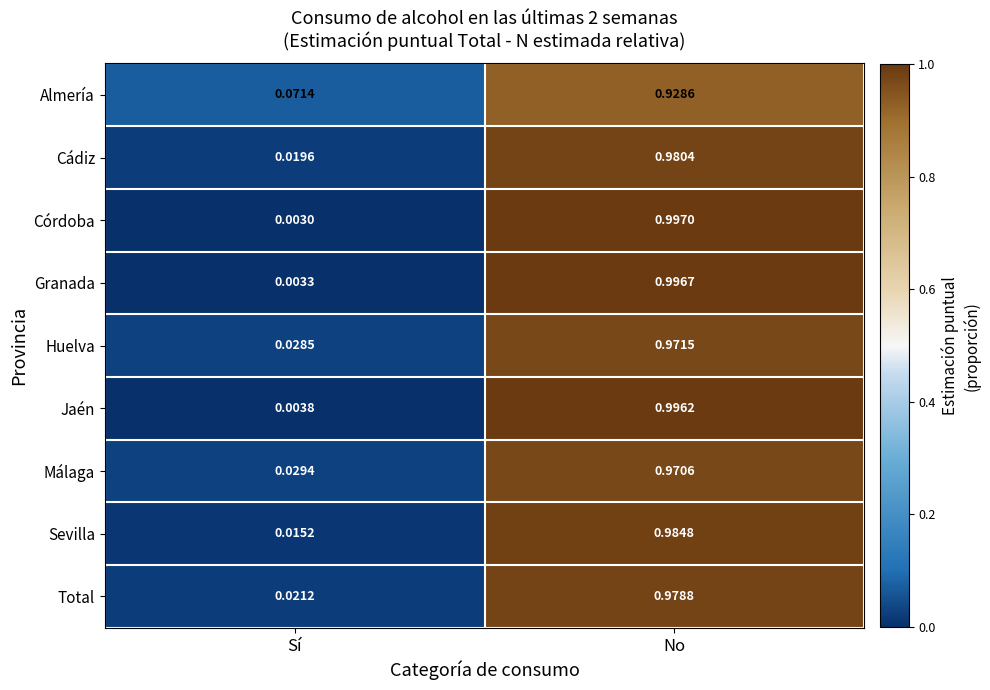

At Sí, list the series in order from largest to smallest.

Almería, Málaga, Huelva, Total, Cádiz, Sevilla, Jaén, Granada, Córdoba